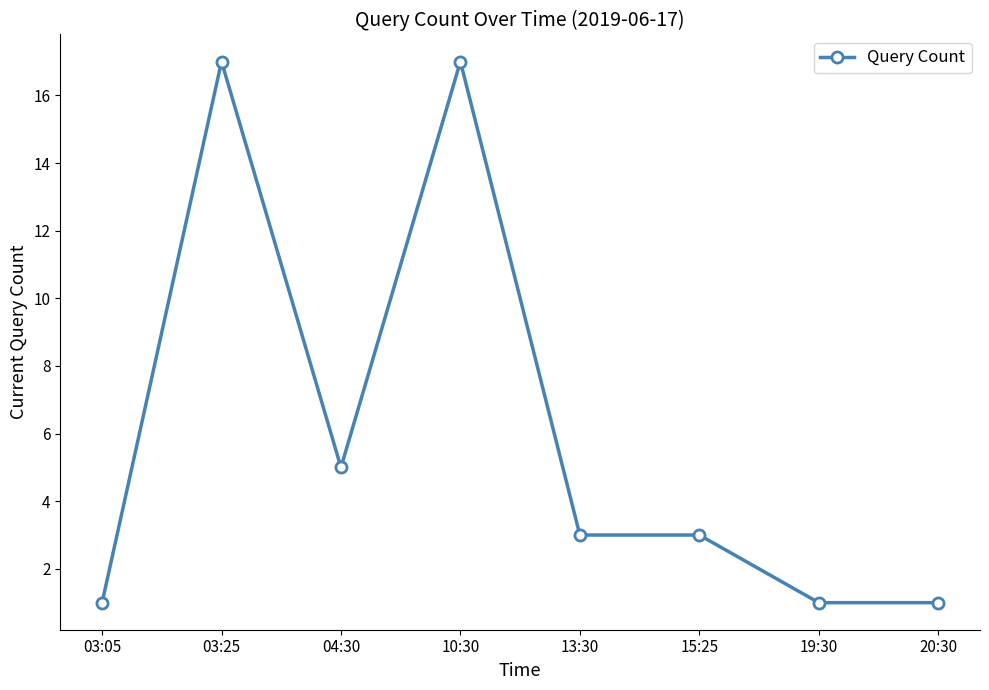

What position from the right is 04:30?

6